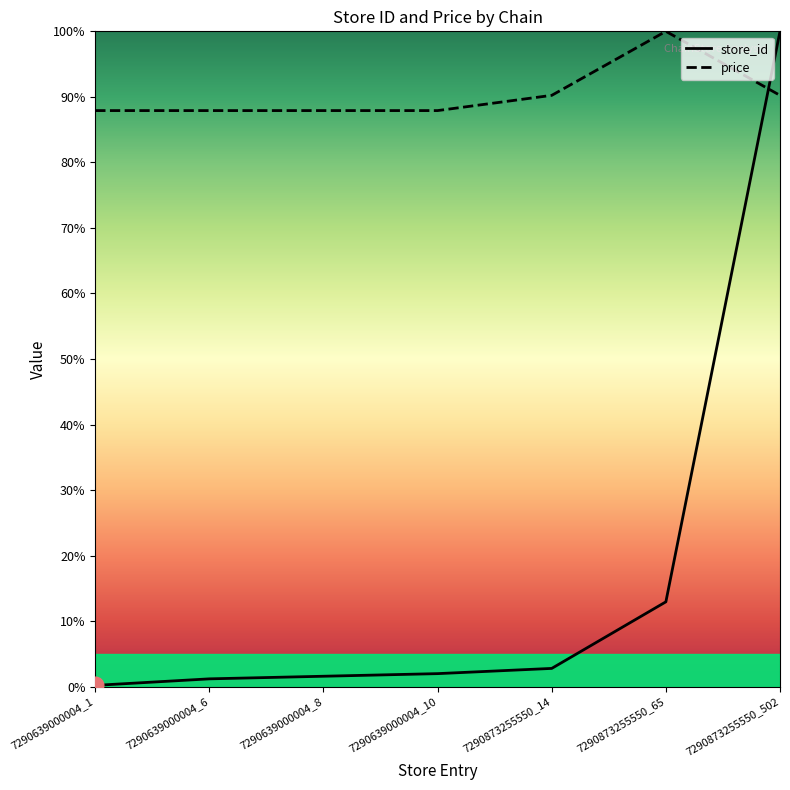

Which has a higher value, 7290873255550_502 or 7290873255550_65?

7290873255550_502